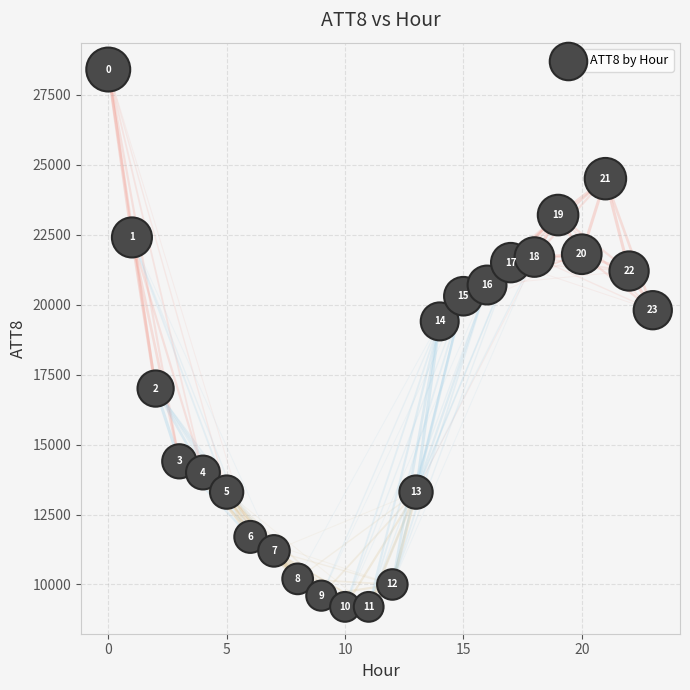

What Y value in the scatter plot is closest to 18800?

19400